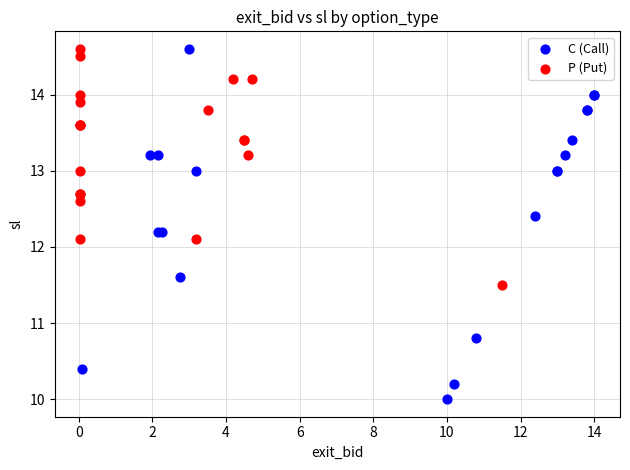

Which series reaches the minimum Y coordinate?

C (Call)